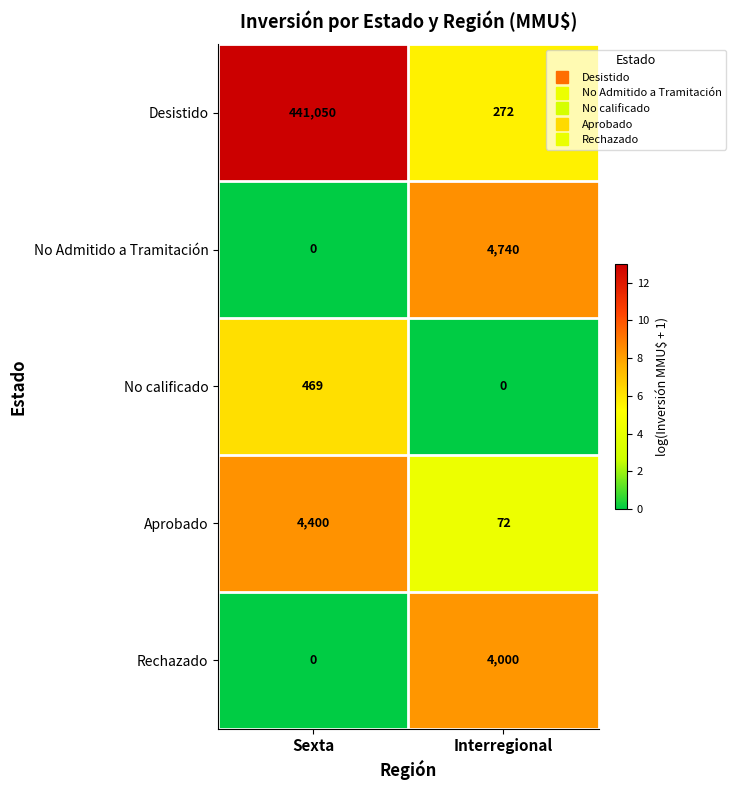

What value does the Desistido series have at Interregional?

272